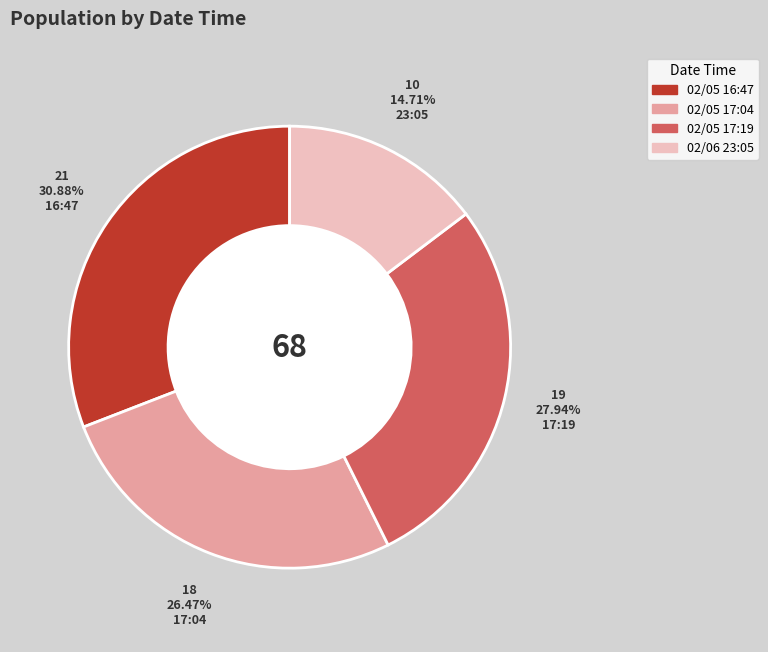

Is there a majority slice in this chart?

No